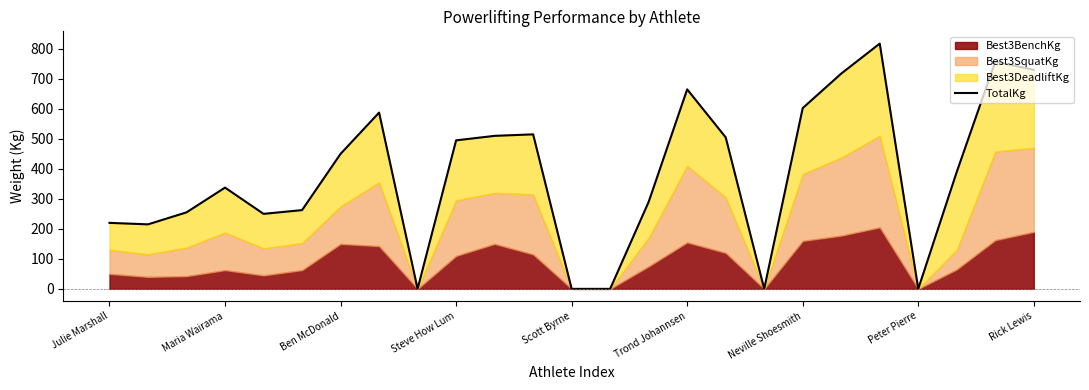

True or false: TotalKg has a value of 732.8 at Ben McDonald.

False